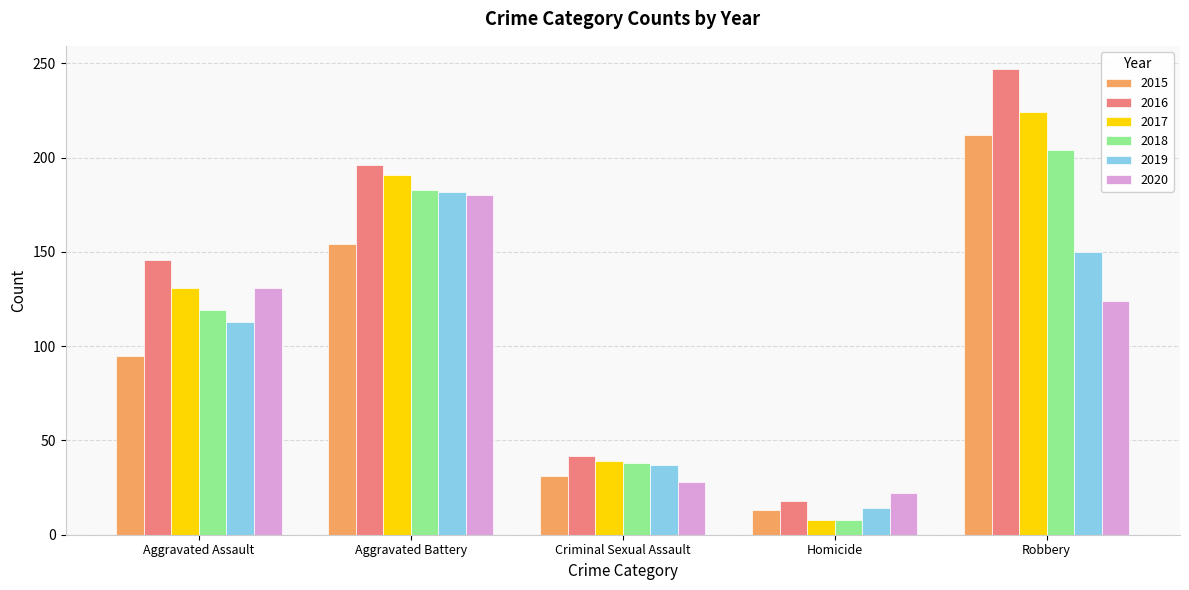

List the labels in order of 2015 value, largest first.

Robbery, Aggravated Battery, Aggravated Assault, Criminal Sexual Assault, Homicide